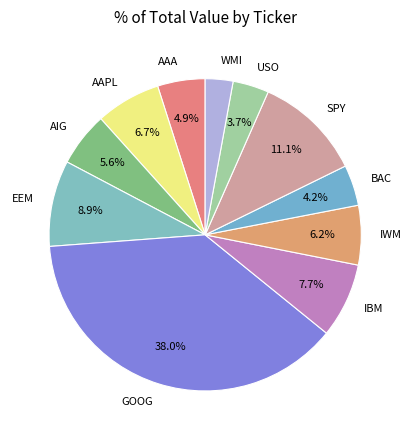

To the nearest percent, what percentage of the pie is AAPL?

7%